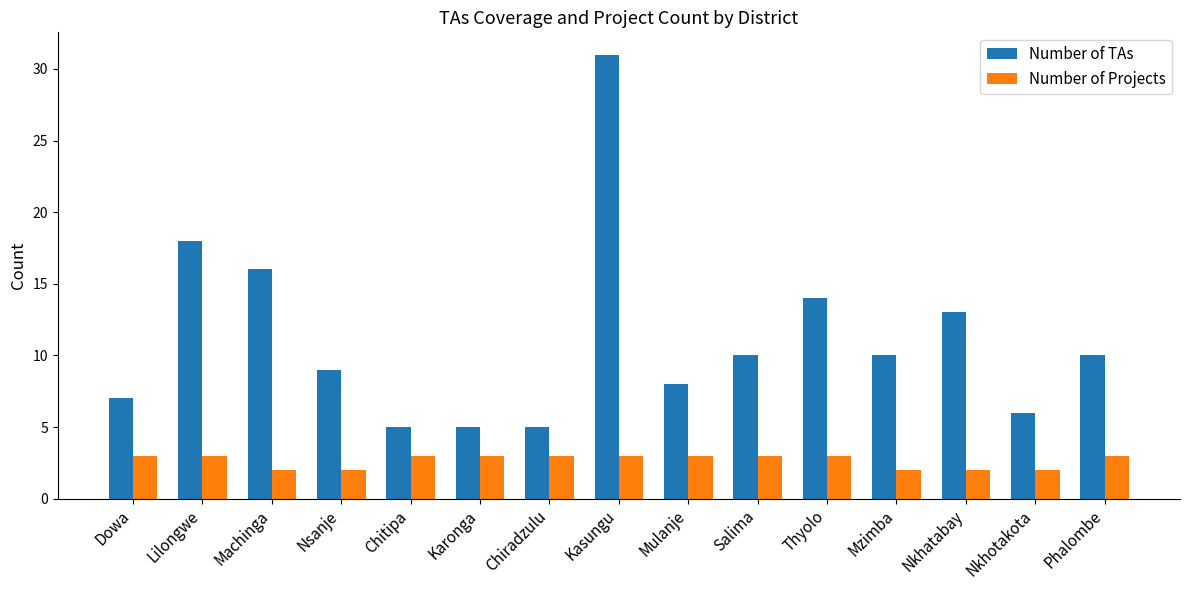

What is the label of the 4th bar from the right?

Mzimba